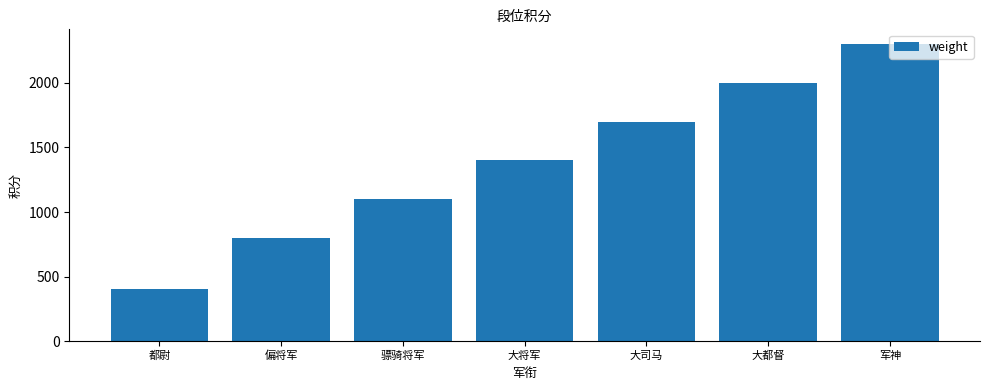

Where is the data nearest to the value 1350?

大将军